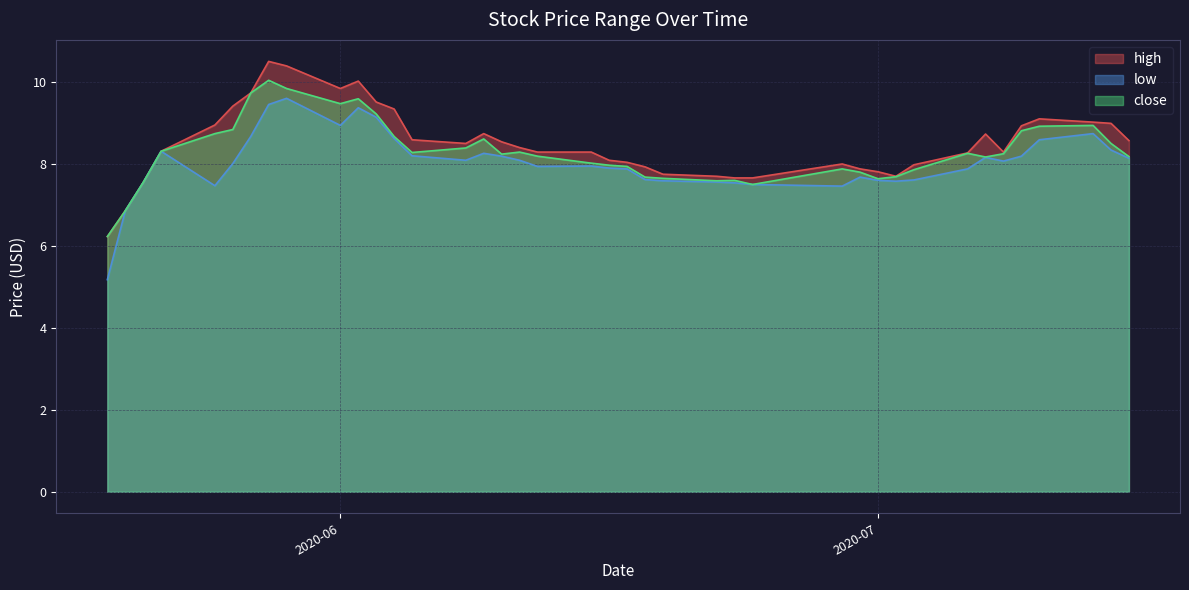

What is the maximum value for low?

9.6